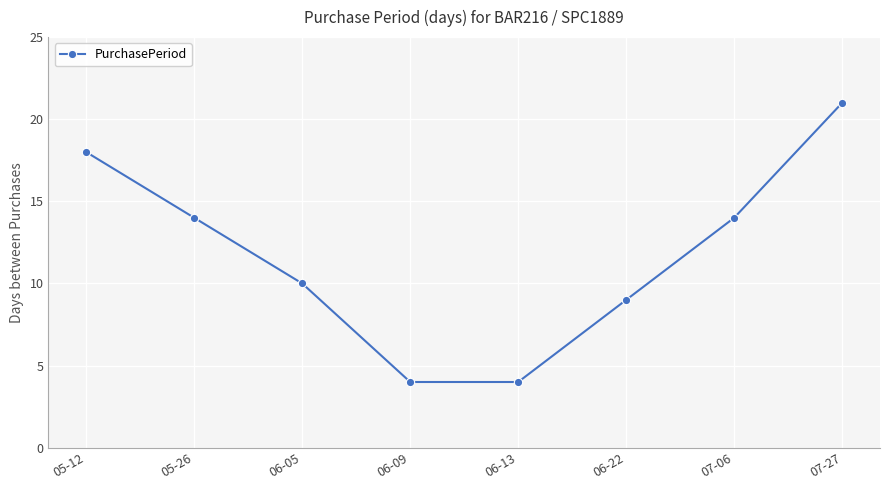

What is the label of the 6th point from the left?

06-22